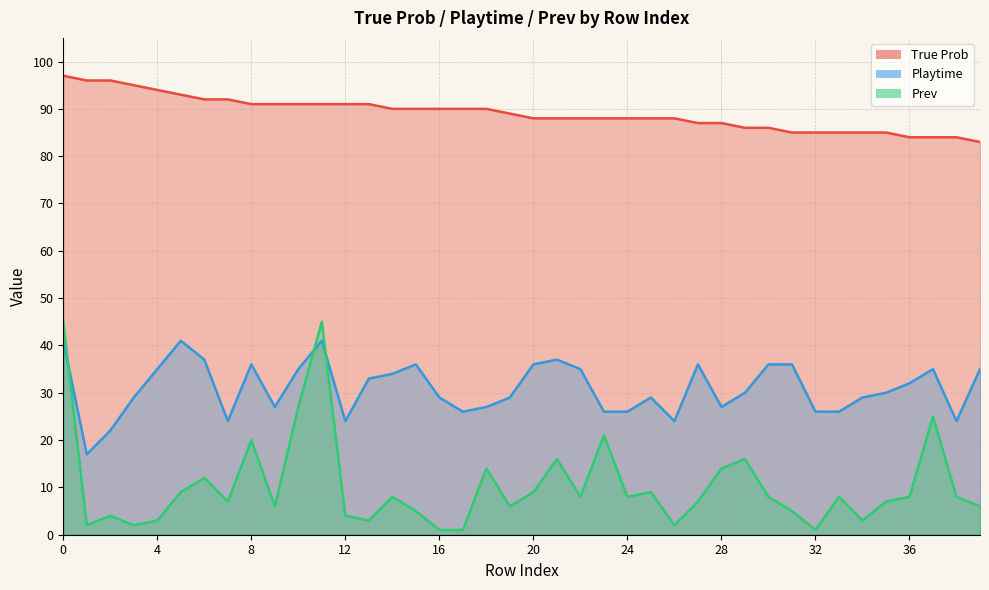

Between 37 and 6, which is larger?

6